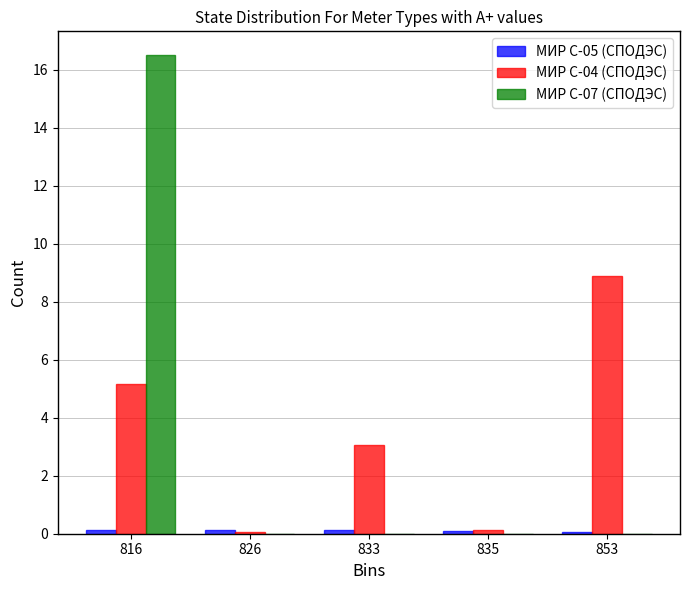

At which category is the sum across all series the highest?

816